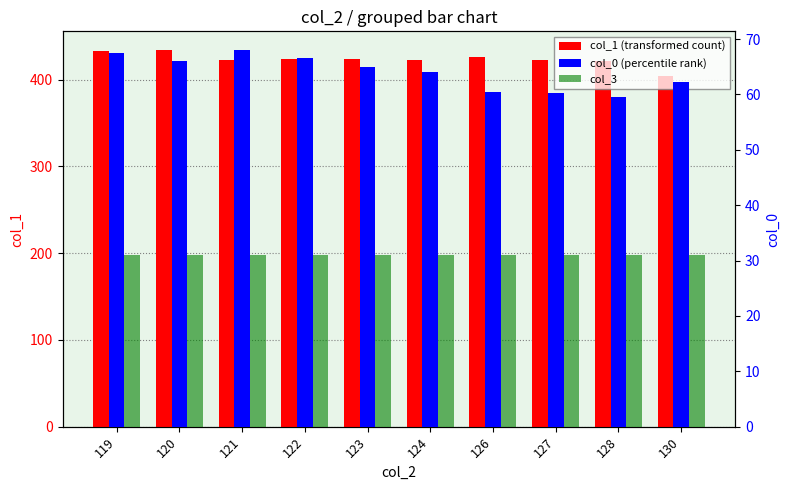

Which series has the largest range (max minus min)?

col_1 (transformed count)